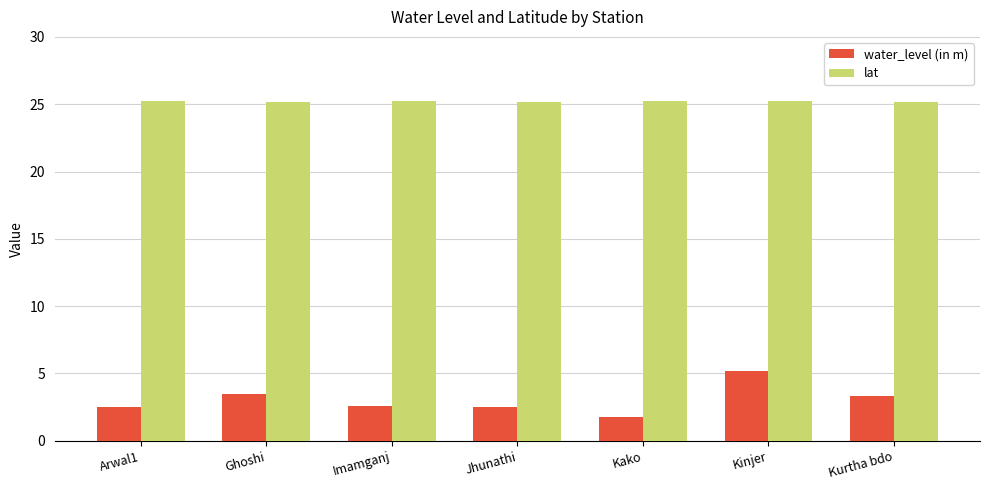

Is it true that lat equals 36.5 at Imamganj?

False